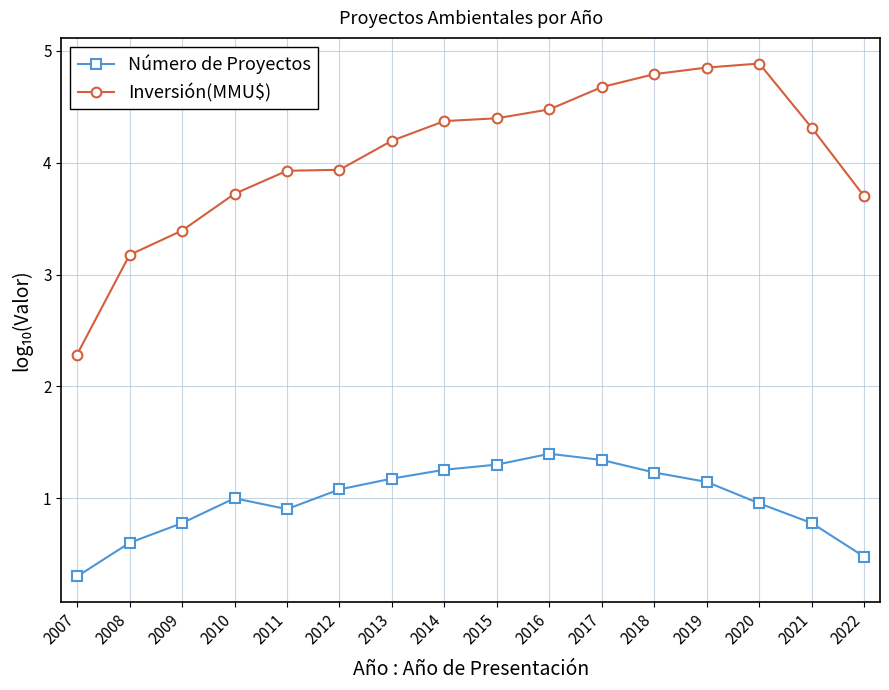

Is it true that Número de Proyectos equals 1.3 at 2014?

True